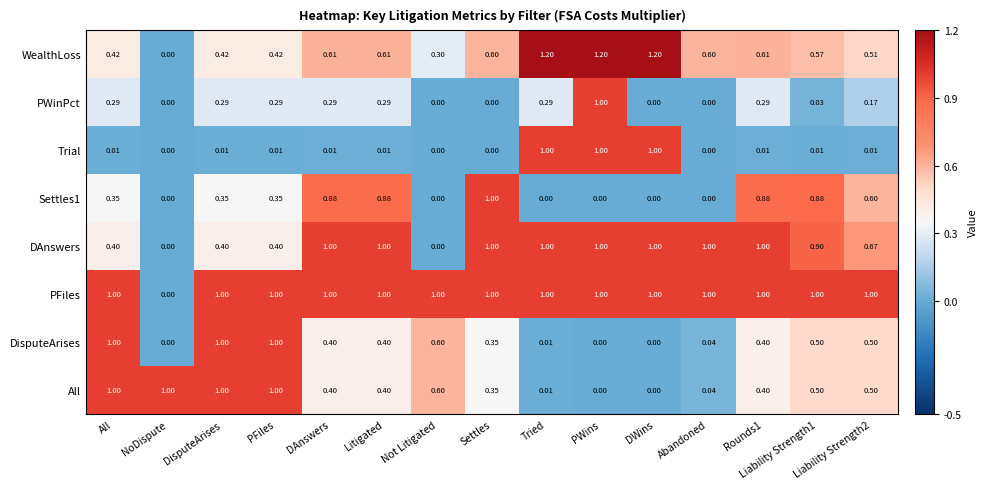

Which series has the largest total across all categories?

PFiles